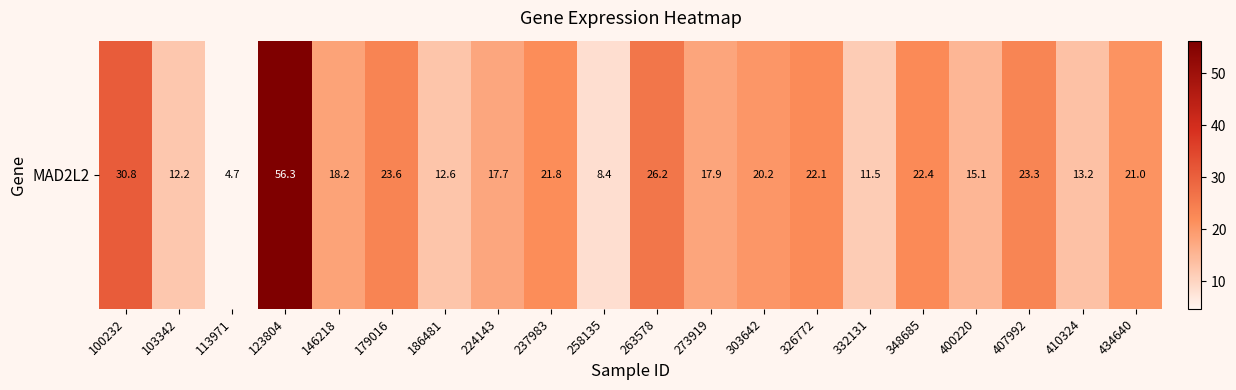

True or false: the data shows 21.0 at 434640.

True